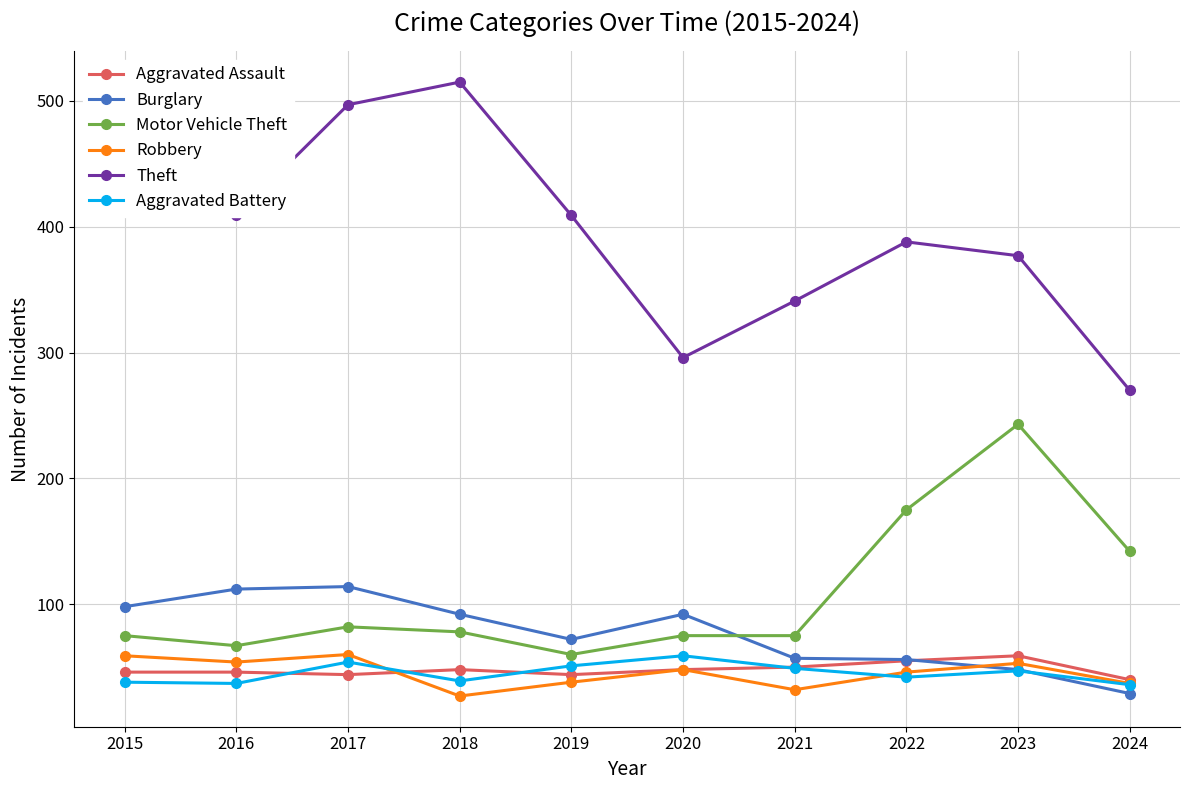

What is the minimum value shown in the chart?

27